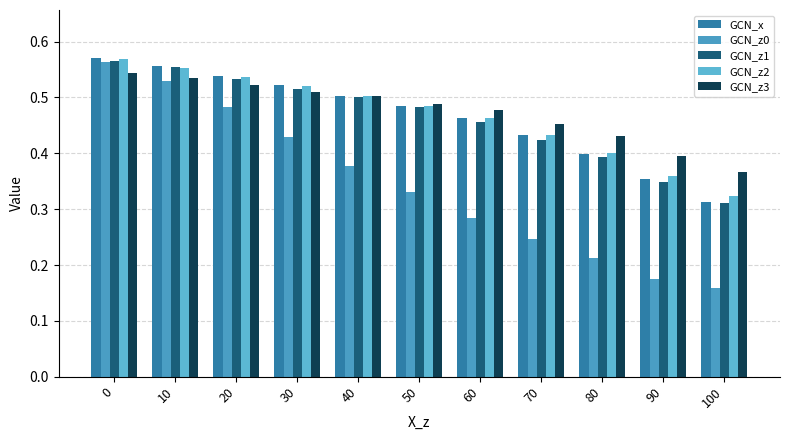

Which series has the widest spread of values?

GCN_z0